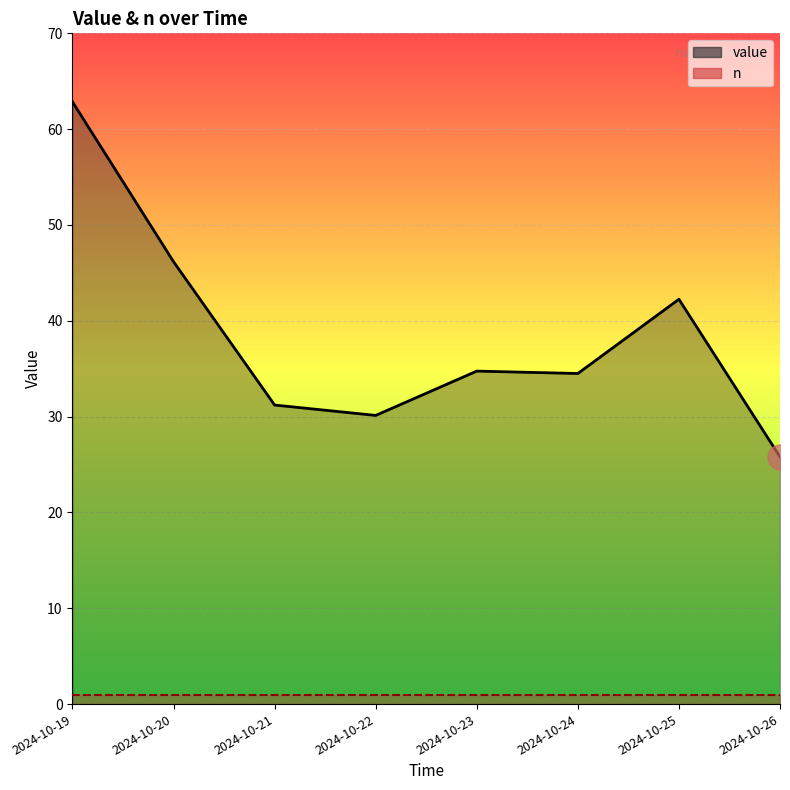

What is the maximum value shown in the chart?

62.9